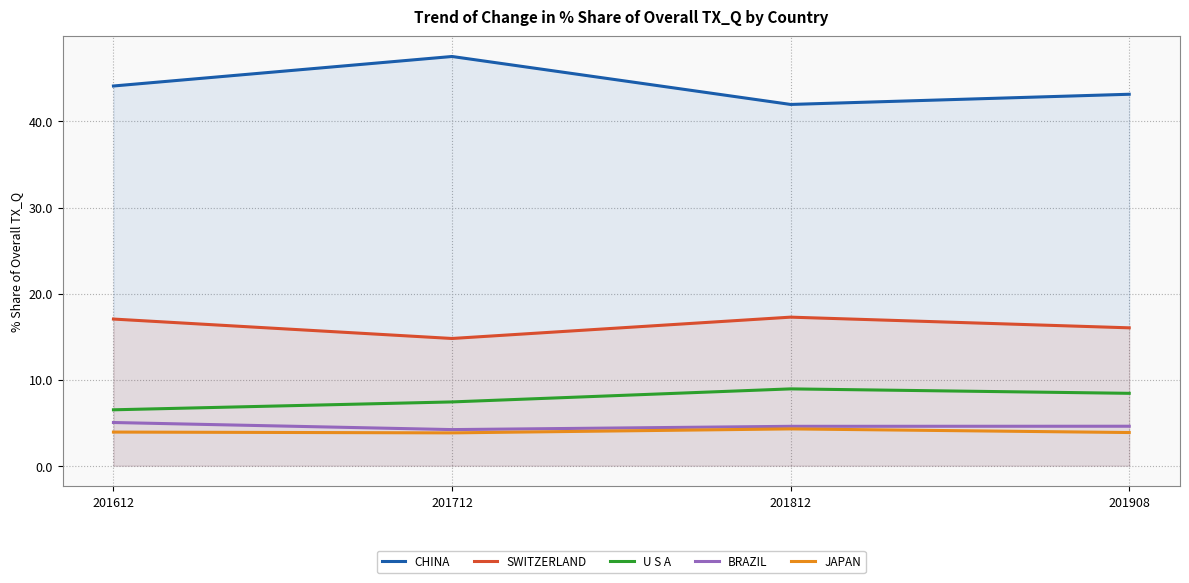

Between 201612 and 201812, which series saw the biggest shift?

U S A